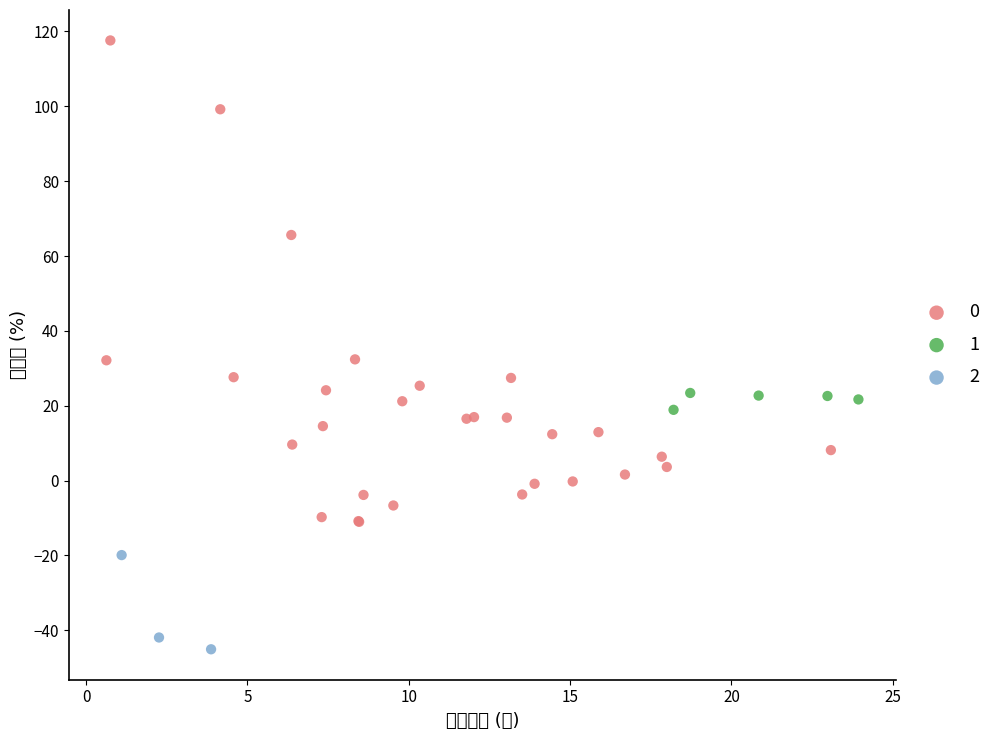

Which series has the widest spread of Y values?

0